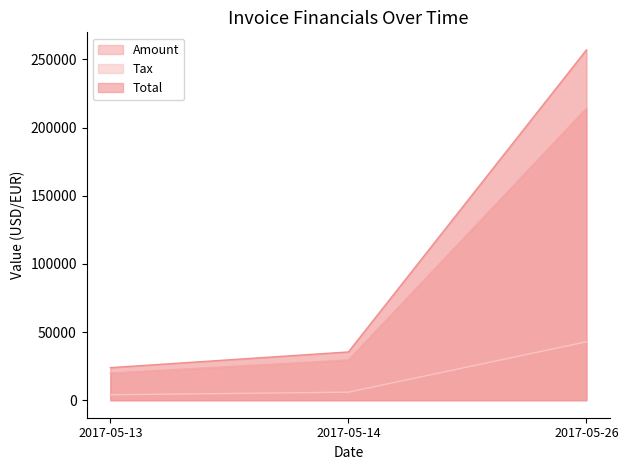

What is the average value of the Amount series?

87880.7